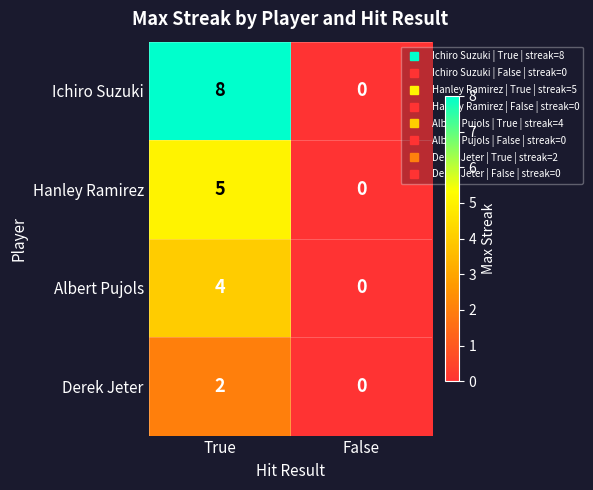

List the series in order of their peak value, highest first.

Ichiro Suzuki, Hanley Ramirez, Albert Pujols, Derek Jeter